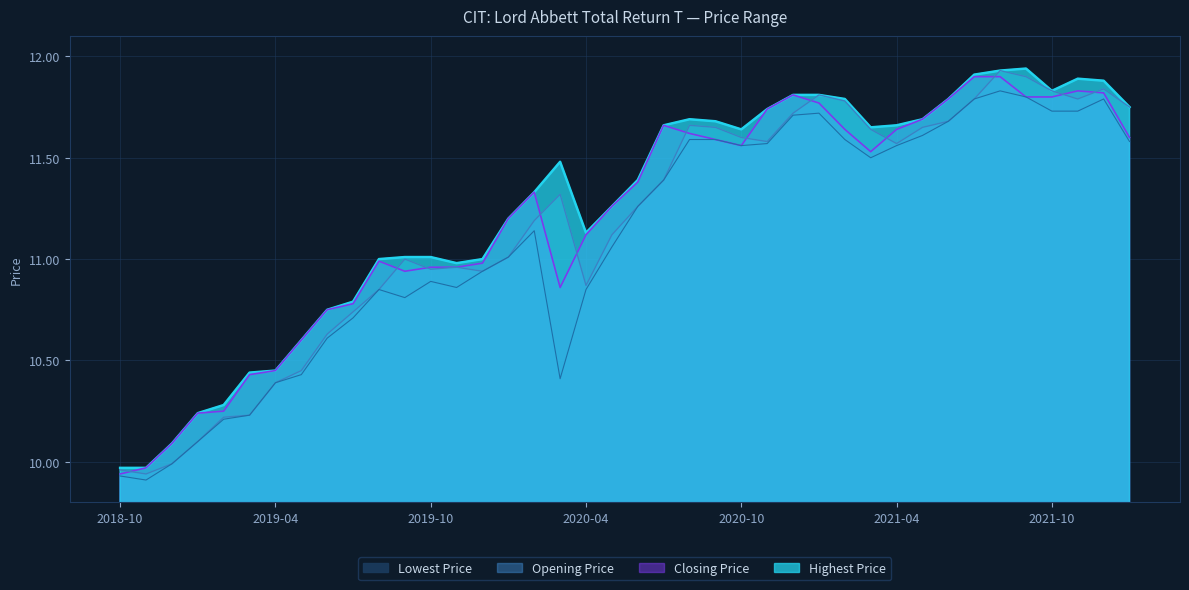

How many data points in Closing Price are less than 11?

16